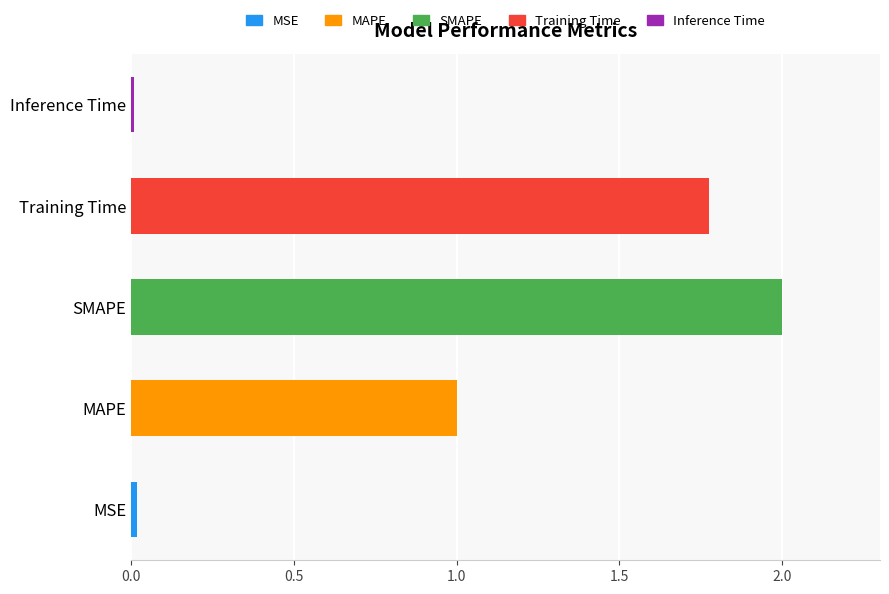

How many bars are there in total?

5